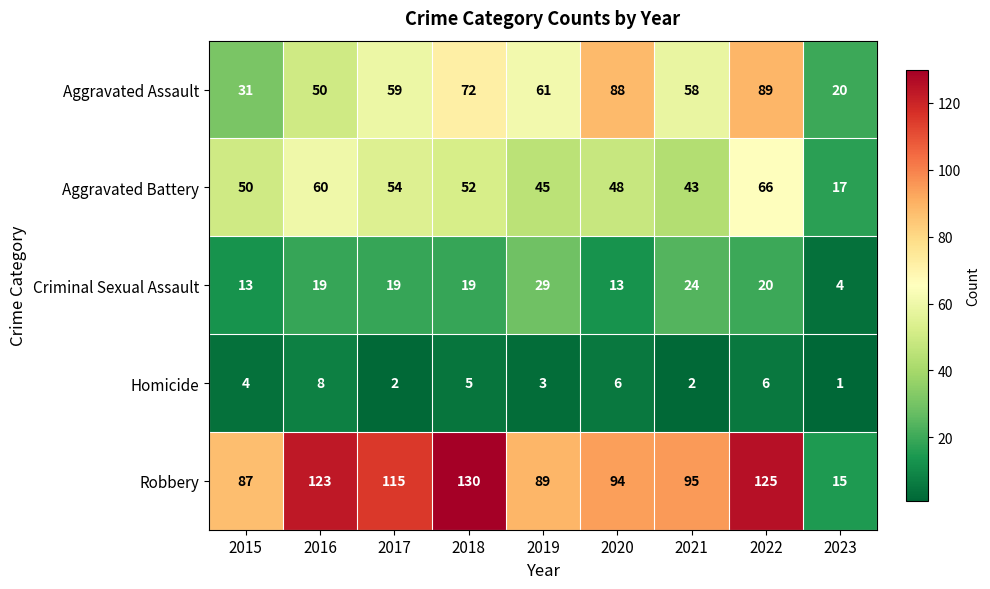

At how many categories does at least one series exceed 129?

1